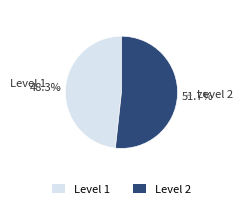

To the nearest percent, what is the difference between the largest and smallest slice percentages?

3%